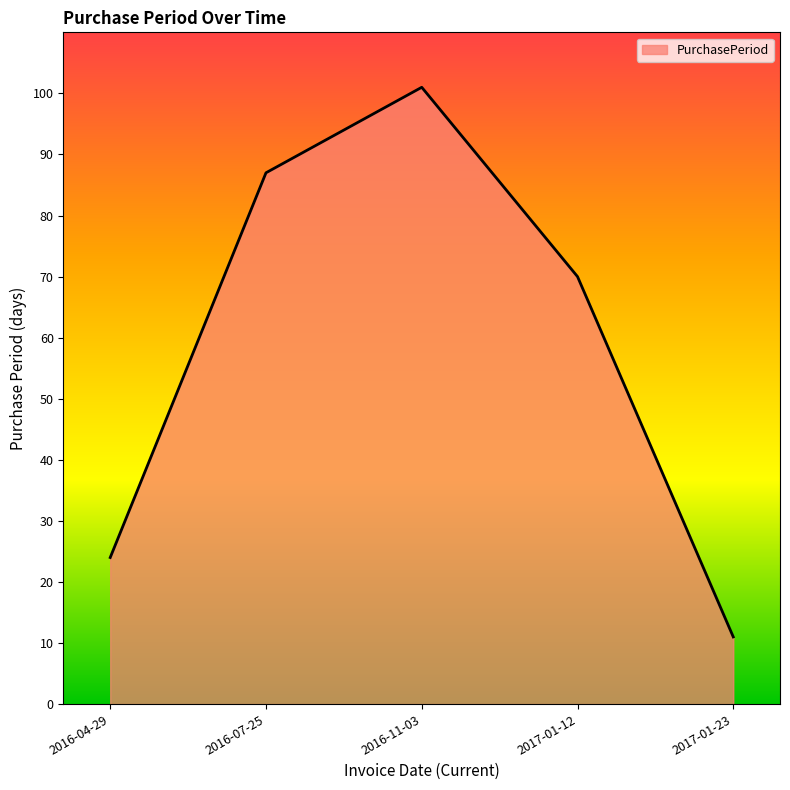

Count the number of data series in this chart.

1